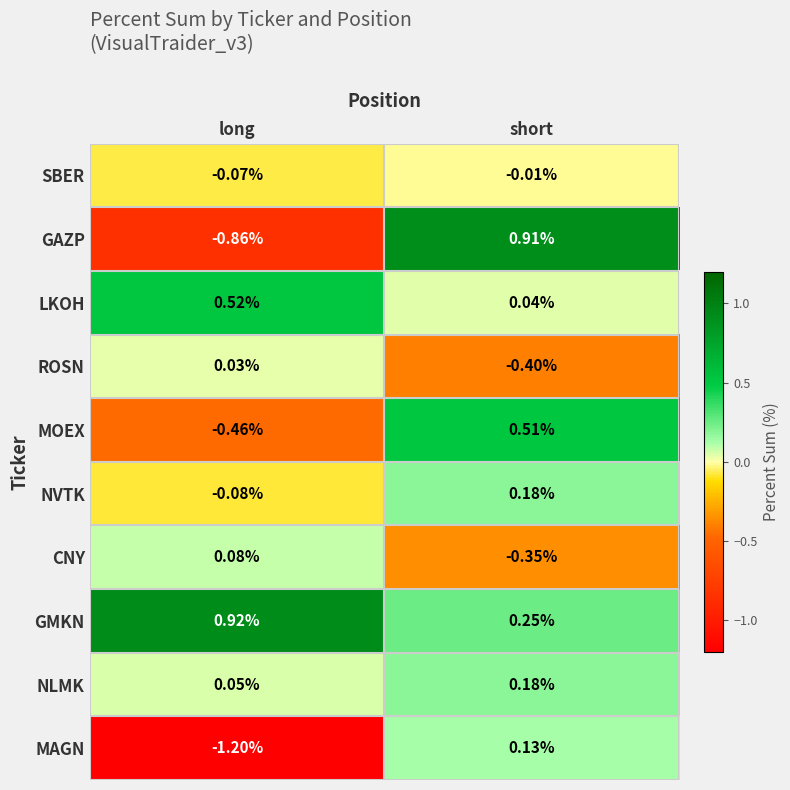

Which label corresponds to the largest value in the chart?

long